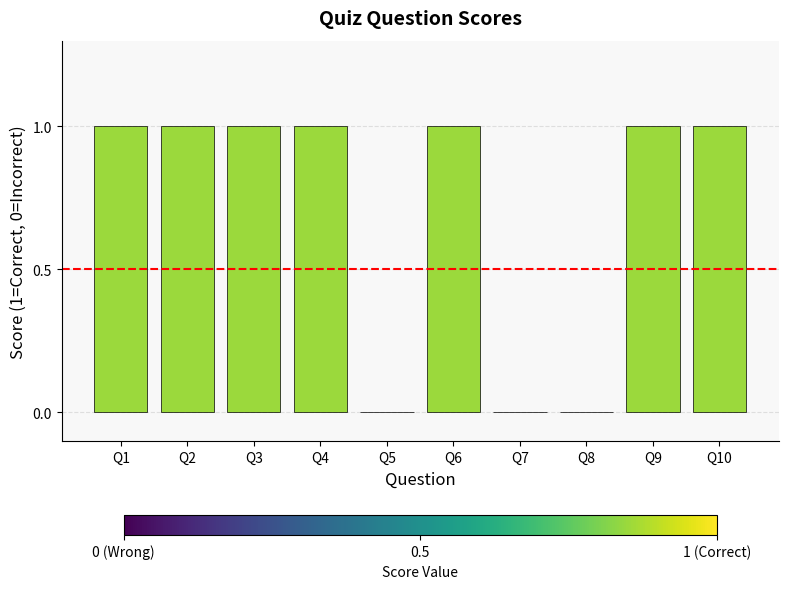

What is the ratio of the value at Q6 to the value at Q2?

1.0